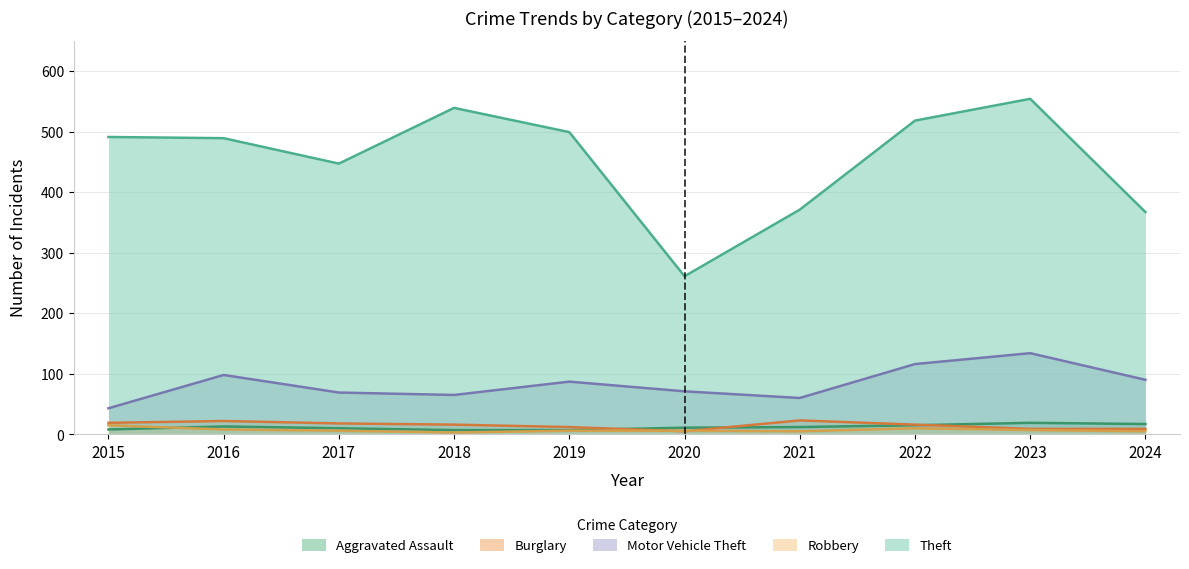

Reading left to right, transcribe all the data shown in this chart.

Aggravated Assault: 8	13	10	7	7	11	12	15	19	17
Burglary: 19	22	18	16	12	5	23	16	9	9
Motor Vehicle Theft: 43	98	69	65	87	71	60	116	134	90
Robbery: 15	8	6	3	6	6	5	10	7	5
Theft: 491	489	447	539	499	261	371	518	554	367